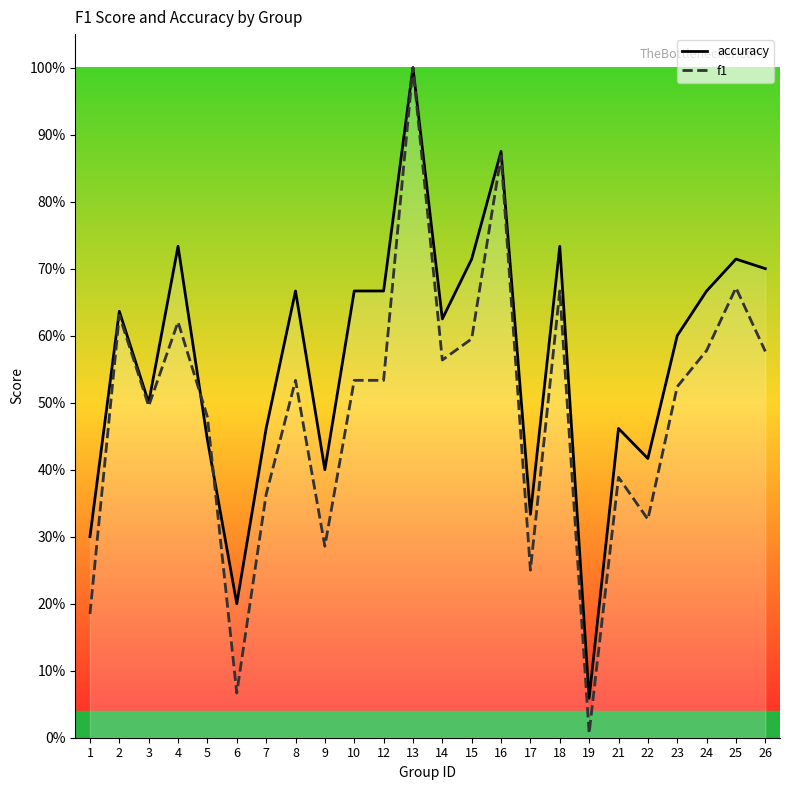

The value of accuracy at 14 is 1.0. True or false?

False